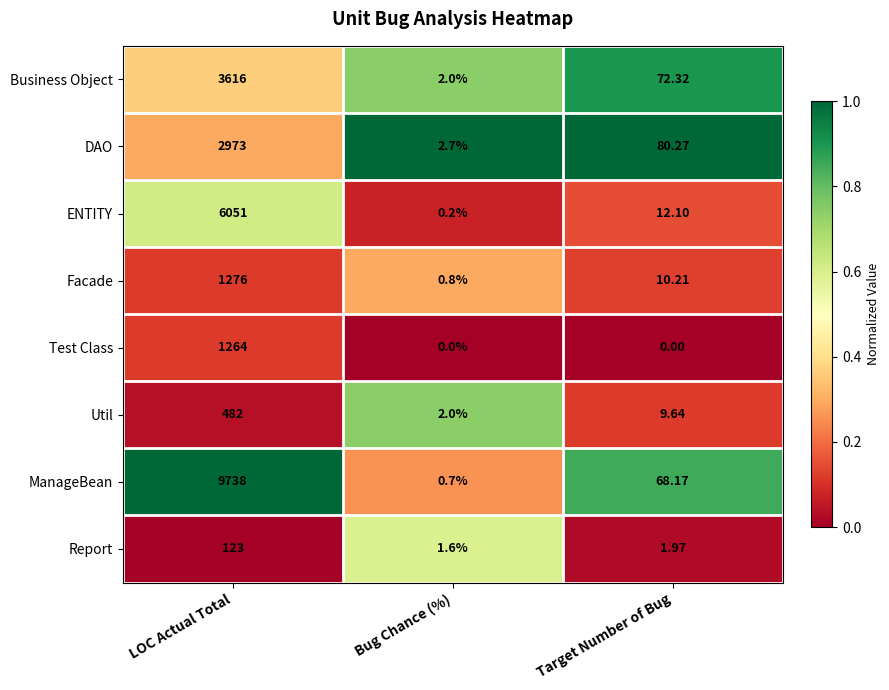

Which series has the largest total across all categories?

ManageBean